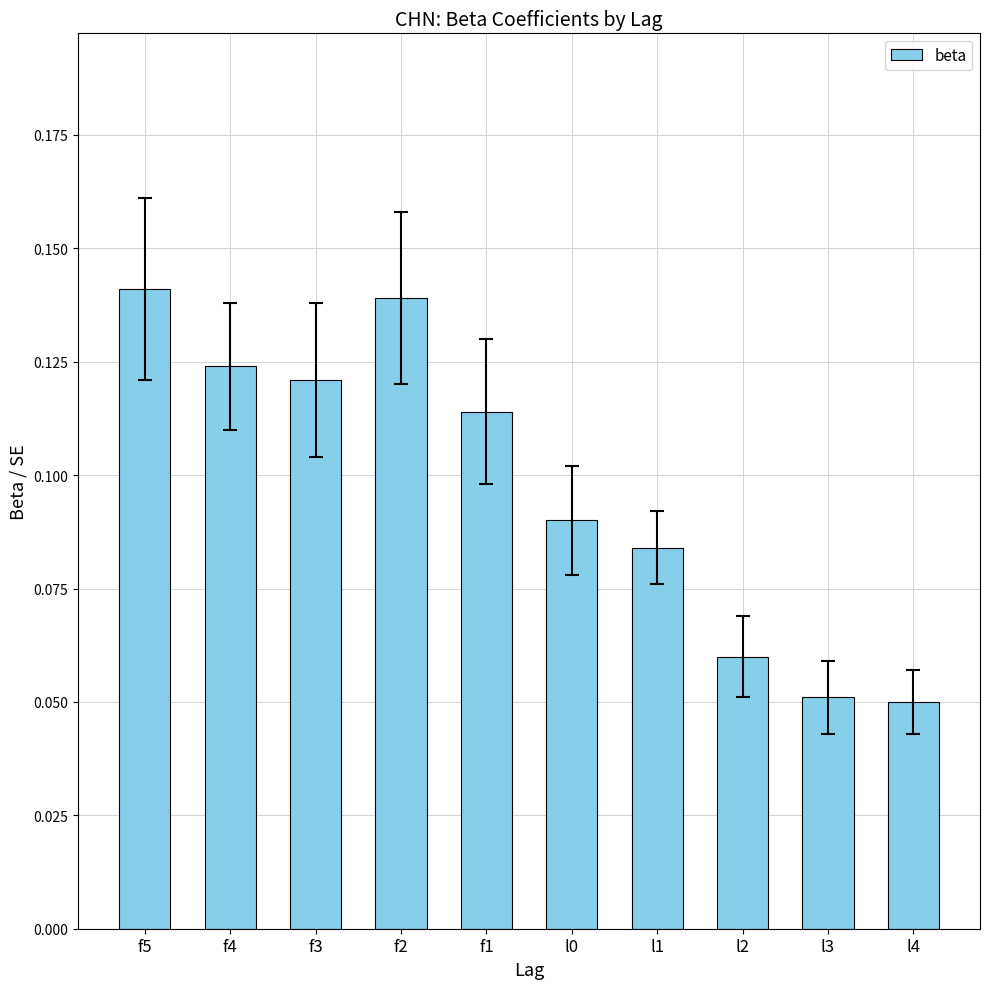

What is the label of the 4th bar from the right?

l1